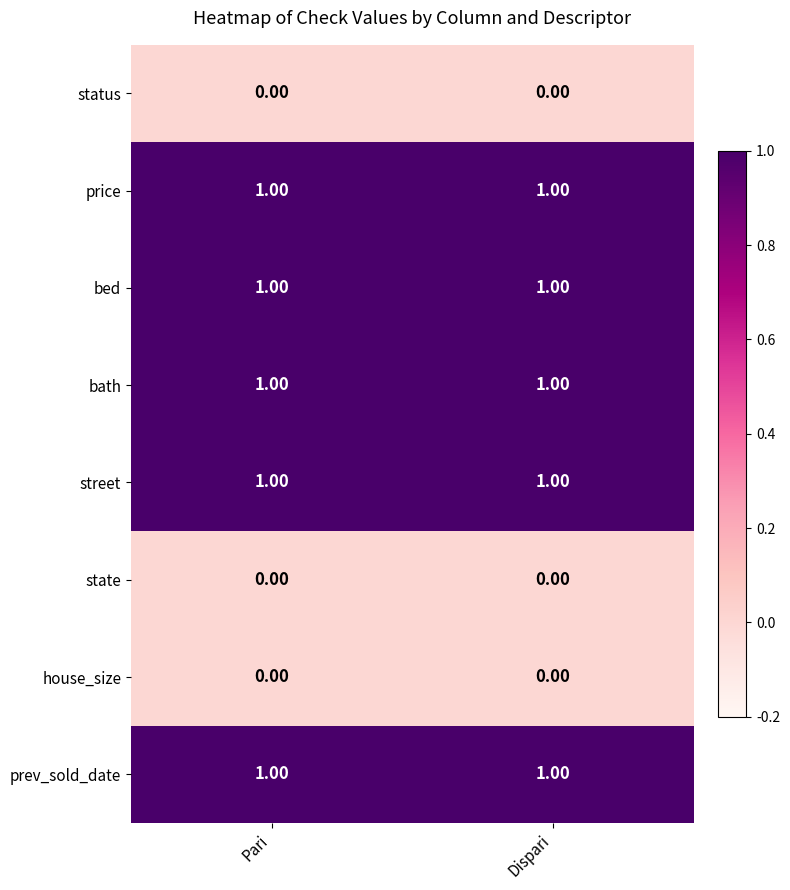

Is the value of status at Pari greater than the value of prev_sold_date at Dispari?

No